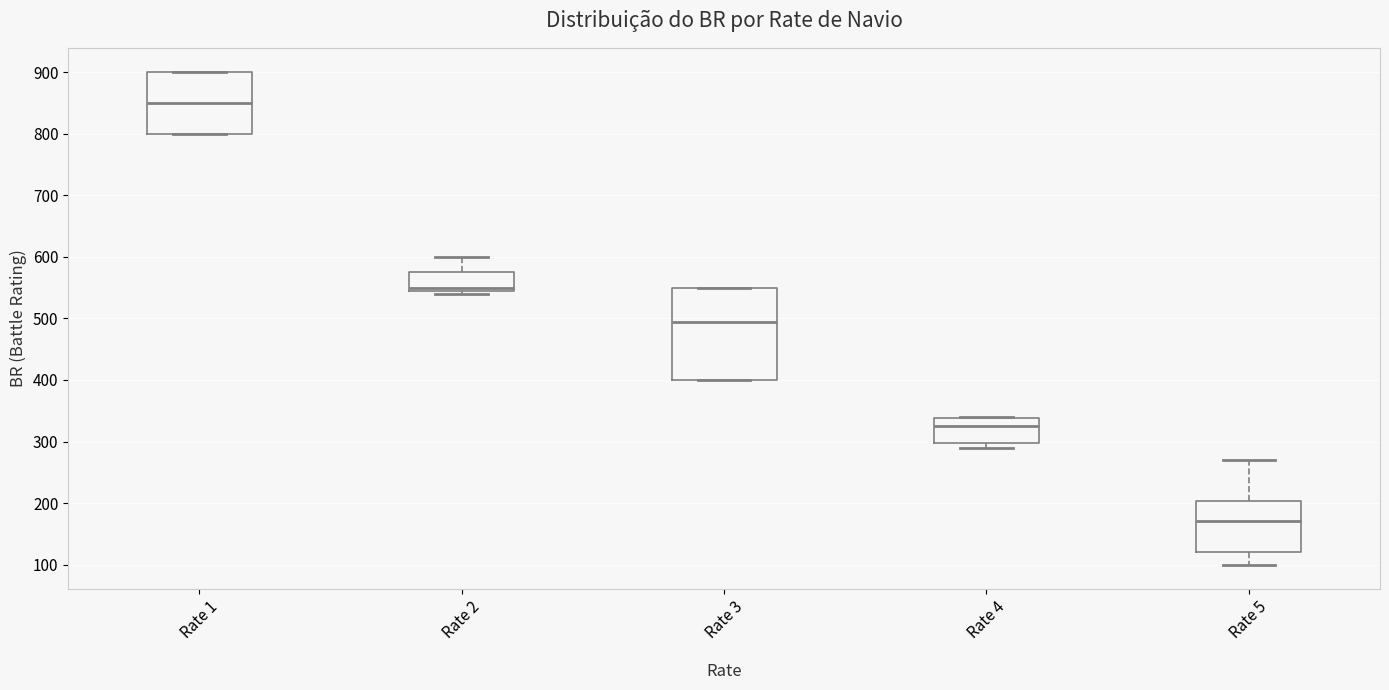

Which box's median line is the highest?

Rate 1